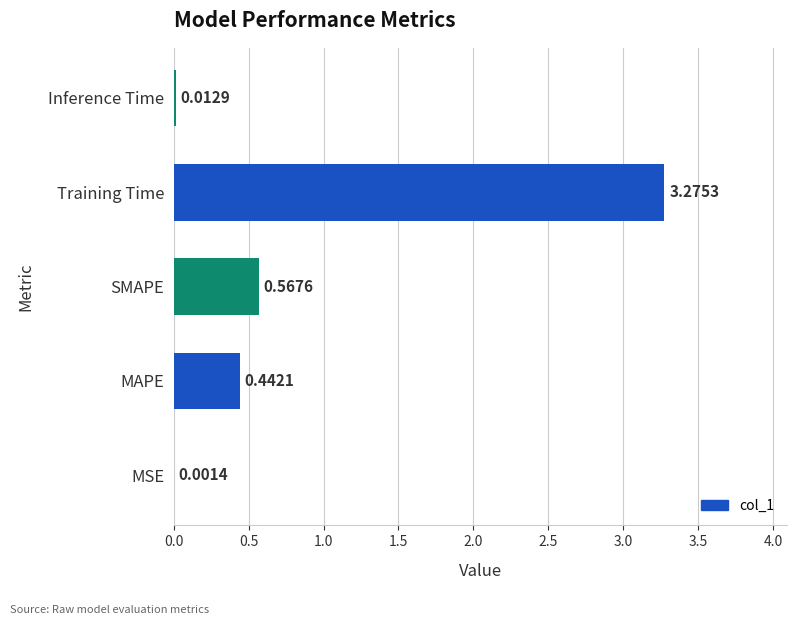

What is the sum of all values?

4.3